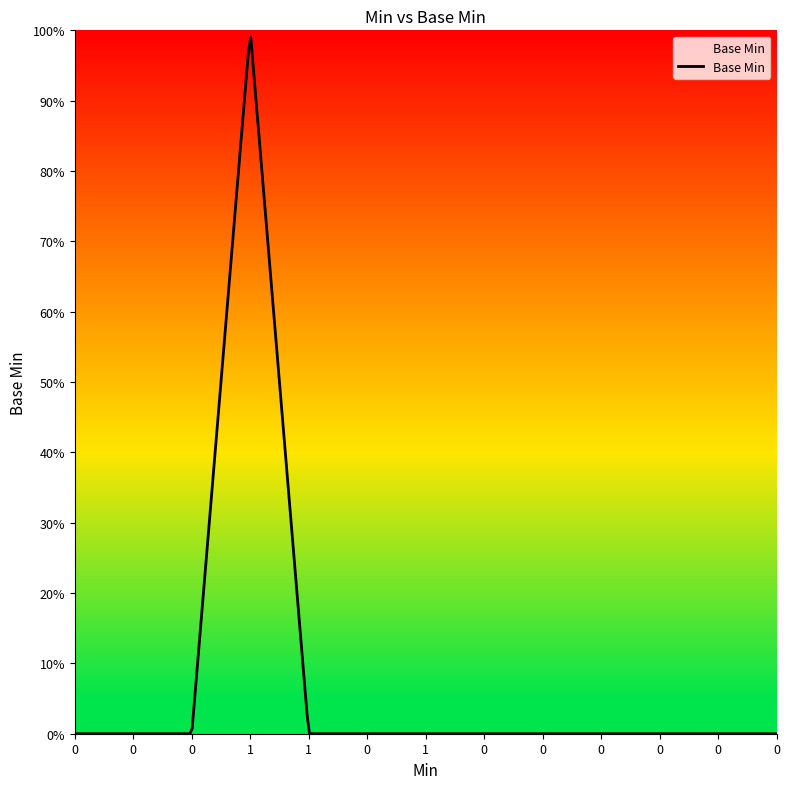

Does the chart have visible grid lines?

No